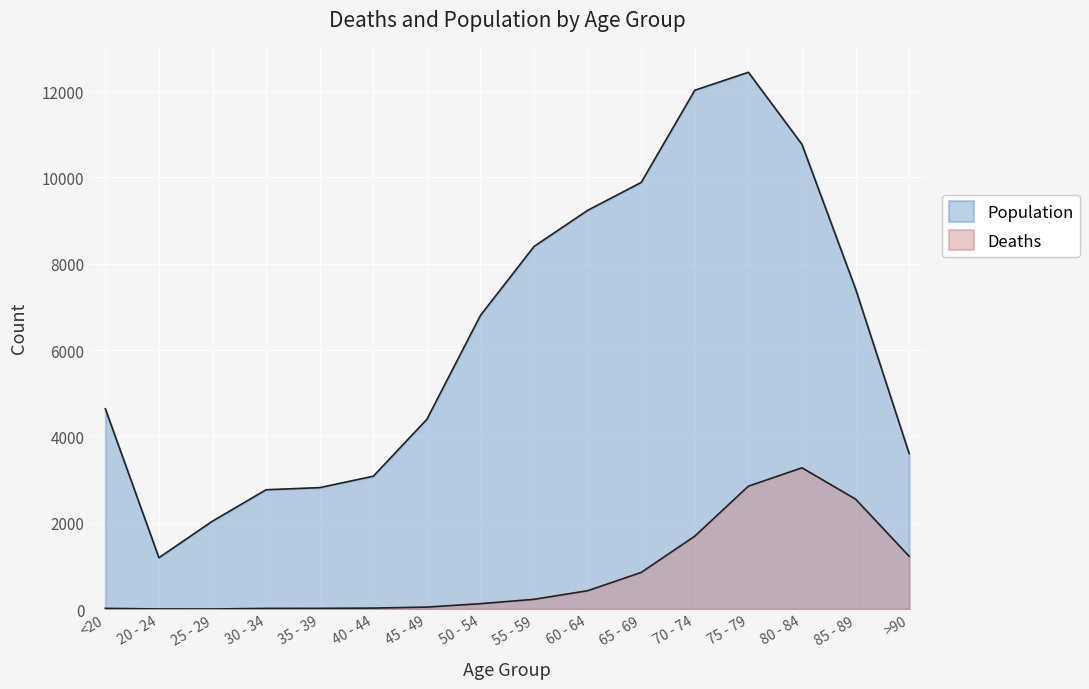

Does the chart display data point markers on the line(s)?

No